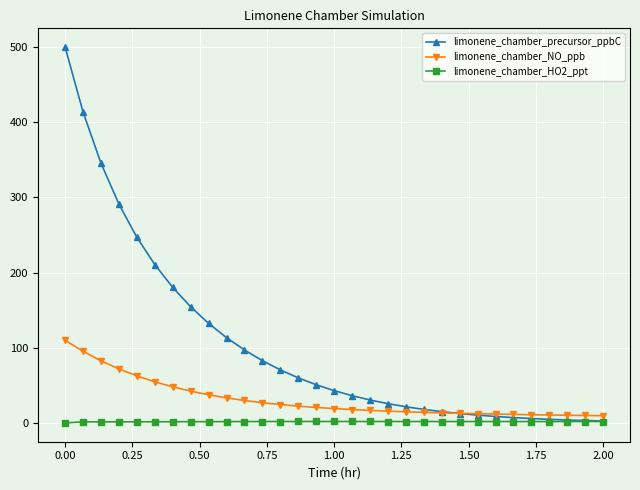

How many data points in limonene_chamber_NO_ppb are above 19?

16